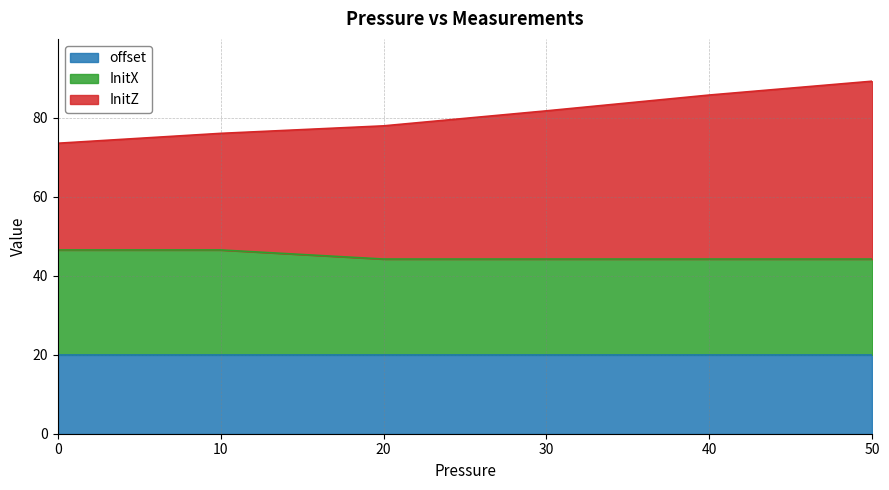

What is the total value across all series at 0?

73.5